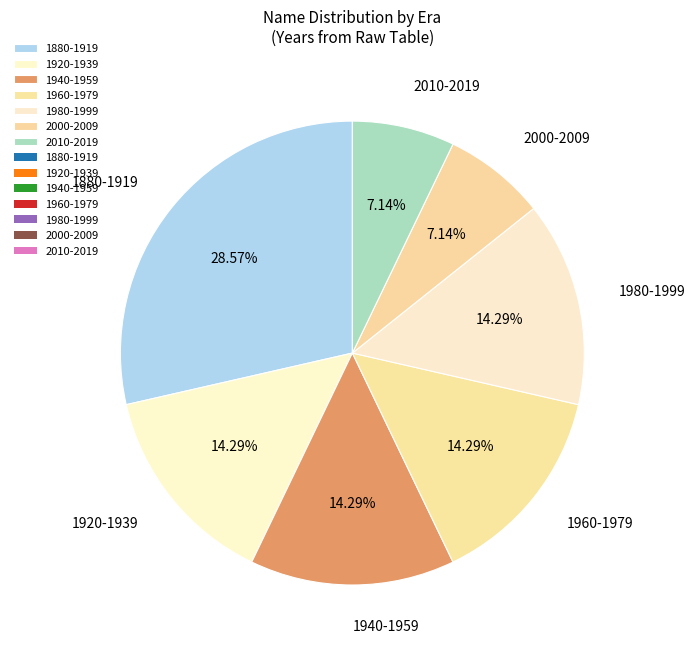

Does 1880-1919 represent more than half of the total?

No